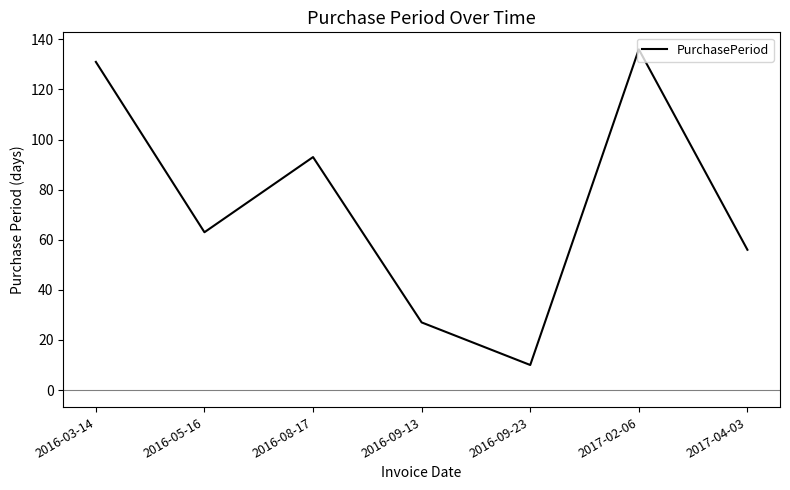

True or false: the data shows 63 at 2016-05-16.

True